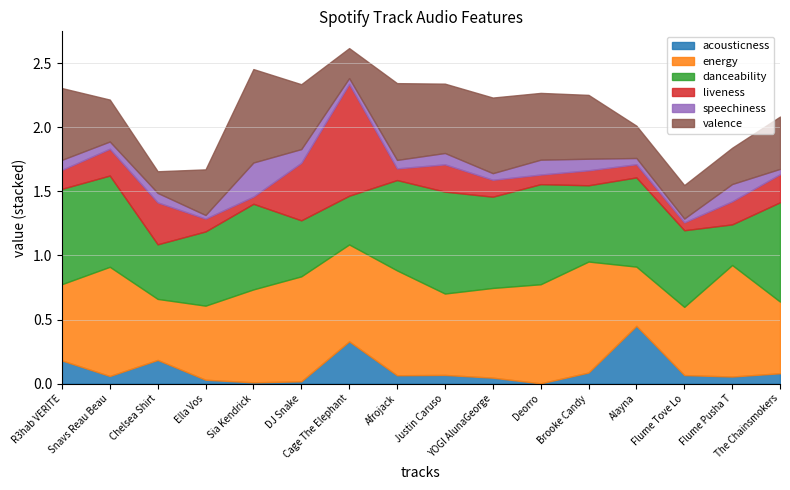

Reading left to right, extract all data points from this chart.

acousticness: R3hab VERITE=0.2	Snavs Reau Beau=0.1	Chelsea Shirt=0.2	Ella Vos=0.0	Sia Kendrick=0.0	DJ Snake=0.0	Cage The Elephant=0.3	Afrojack=0.1	Justin Caruso=0.1	YOGI AlunaGeorge=0.0	Deorro=0.0	Brooke Candy=0.1	Alayna=0.5	Flume Tove Lo=0.1	Flume Pusha T=0.1	The Chainsmokers=0.1
energy: R3hab VERITE=0.6	Snavs Reau Beau=0.9	Chelsea Shirt=0.5	Ella Vos=0.6	Sia Kendrick=0.7	DJ Snake=0.8	Cage The Elephant=0.8	Afrojack=0.8	Justin Caruso=0.6	YOGI AlunaGeorge=0.7	Deorro=0.8	Brooke Candy=0.9	Alayna=0.5	Flume Tove Lo=0.5	Flume Pusha T=0.9	The Chainsmokers=0.6
danceability: R3hab VERITE=0.7	Snavs Reau Beau=0.7	Chelsea Shirt=0.4	Ella Vos=0.6	Sia Kendrick=0.7	DJ Snake=0.4	Cage The Elephant=0.4	Afrojack=0.7	Justin Caruso=0.8	YOGI AlunaGeorge=0.7	Deorro=0.8	Brooke Candy=0.6	Alayna=0.7	Flume Tove Lo=0.6	Flume Pusha T=0.3	The Chainsmokers=0.8
liveness: R3hab VERITE=0.1	Snavs Reau Beau=0.2	Chelsea Shirt=0.3	Ella Vos=0.1	Sia Kendrick=0.1	DJ Snake=0.4	Cage The Elephant=0.9	Afrojack=0.1	Justin Caruso=0.2	YOGI AlunaGeorge=0.1	Deorro=0.1	Brooke Candy=0.1	Alayna=0.1	Flume Tove Lo=0.1	Flume Pusha T=0.2	The Chainsmokers=0.2
speechiness: R3hab VERITE=0.1	Snavs Reau Beau=0.1	Chelsea Shirt=0.1	Ella Vos=0.0	Sia Kendrick=0.3	DJ Snake=0.1	Cage The Elephant=0.0	Afrojack=0.1	Justin Caruso=0.1	YOGI AlunaGeorge=0.1	Deorro=0.1	Brooke Candy=0.1	Alayna=0.0	Flume Tove Lo=0.0	Flume Pusha T=0.1	The Chainsmokers=0.0
valence: R3hab VERITE=0.6	Snavs Reau Beau=0.3	Chelsea Shirt=0.2	Ella Vos=0.4	Sia Kendrick=0.7	DJ Snake=0.5	Cage The Elephant=0.2	Afrojack=0.6	Justin Caruso=0.5	YOGI AlunaGeorge=0.6	Deorro=0.5	Brooke Candy=0.5	Alayna=0.3	Flume Tove Lo=0.3	Flume Pusha T=0.3	The Chainsmokers=0.4